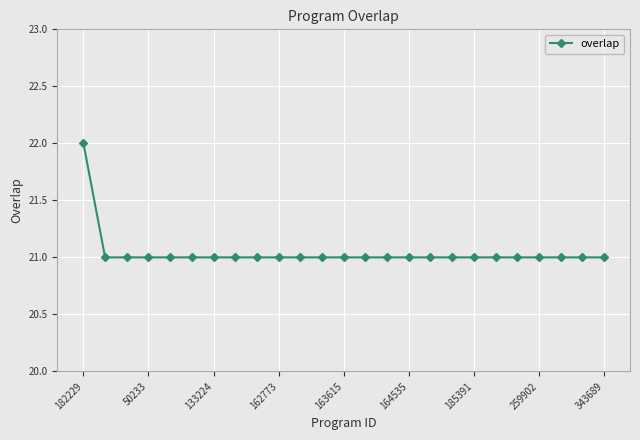

What is the minimum value shown in the chart?

21